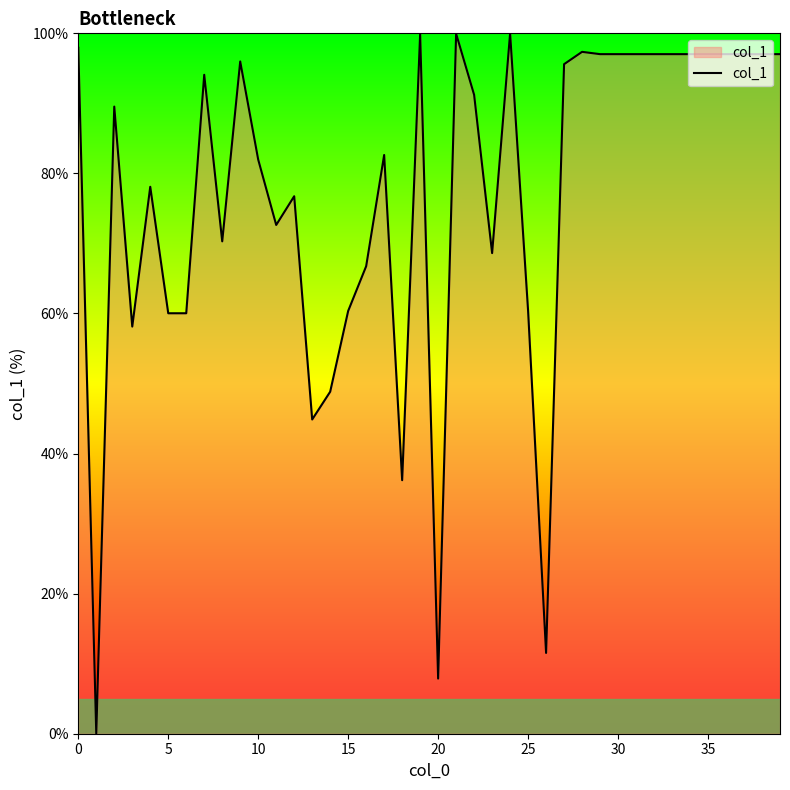

What is the difference between the maximum and minimum values?

100.0